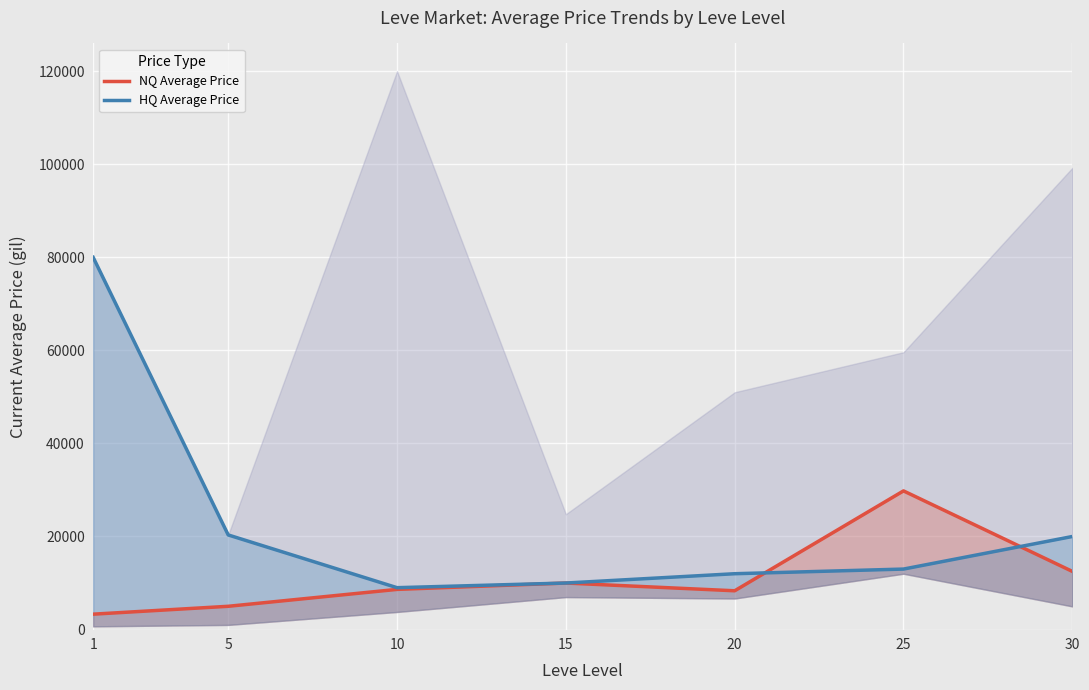

How many interior local valleys does the HQ Average Price series have?

1